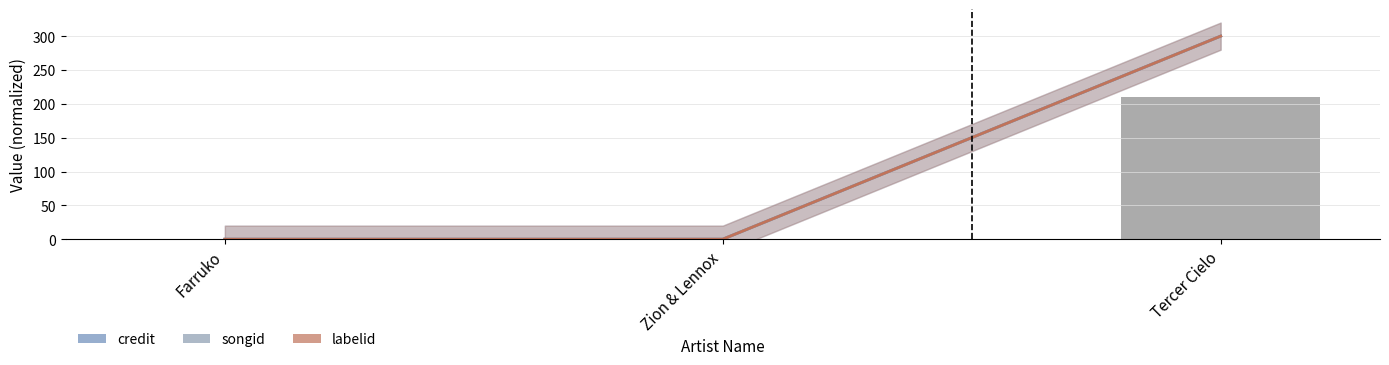

Is it true that labelid equals 204.6 at Farruko?

False